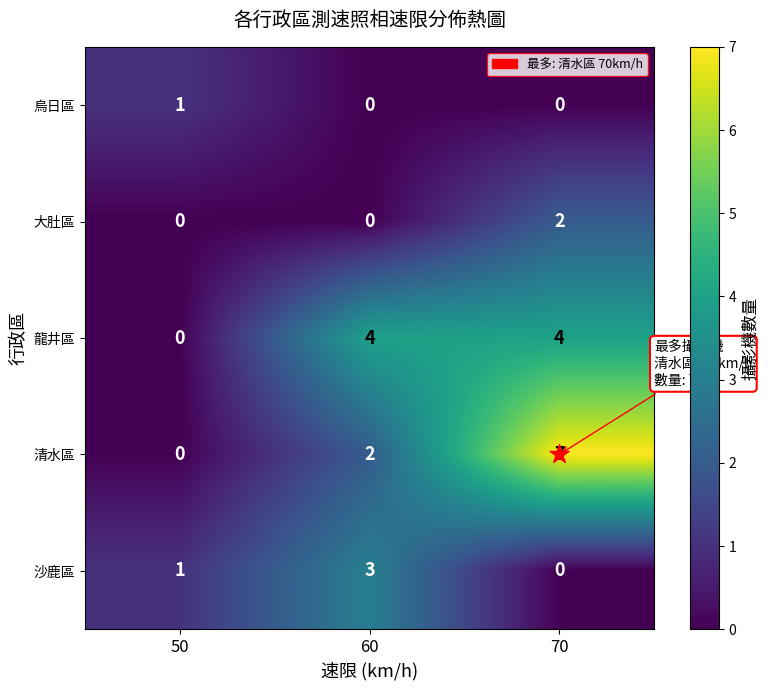

What is the total value across all series at 60?

9